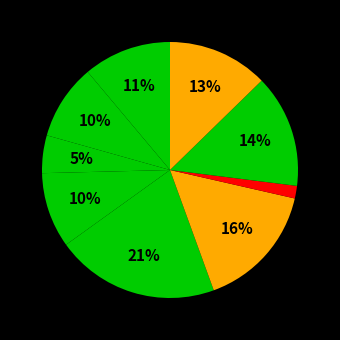

Count the number of slices in the pie.

9